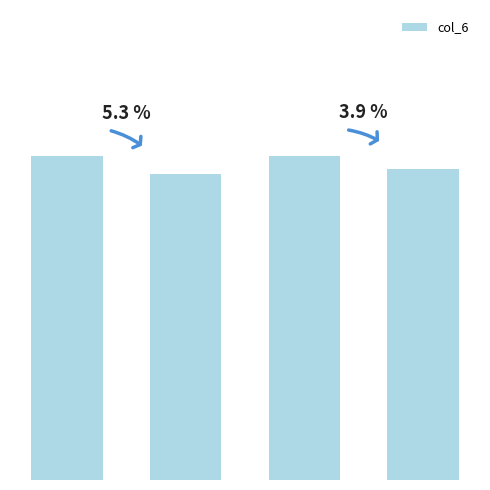

List the labels in order of value, largest first.

2, 0, 3, 1